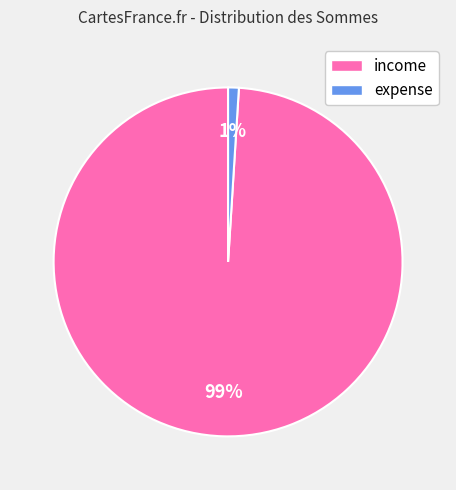

To the nearest percent, what portion does expense represent?

1%